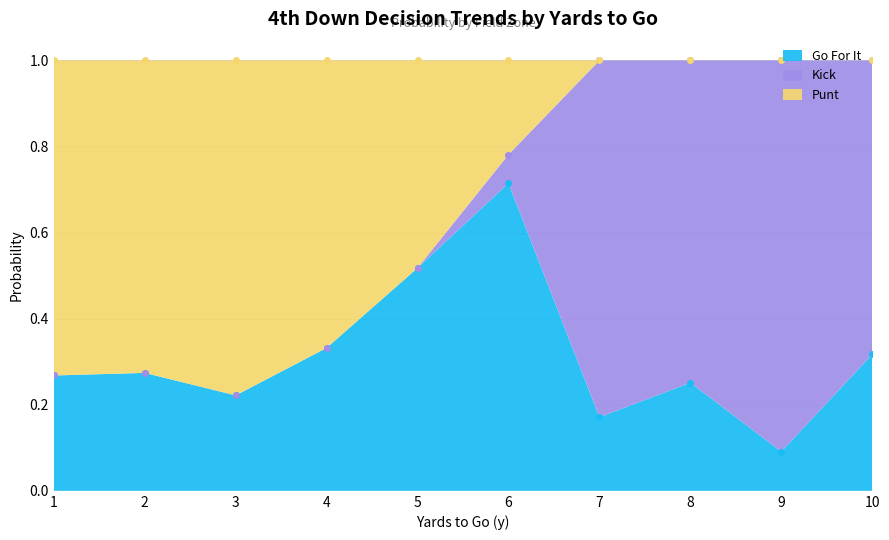

At which label does Go For It reach its minimum?

9